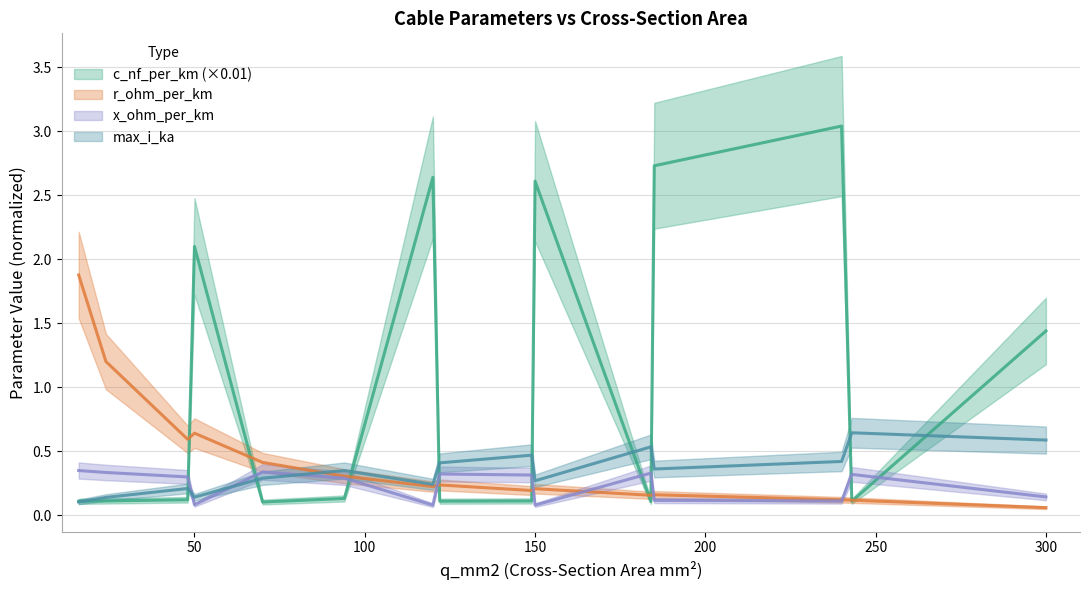

What is the spread (max minus min) of values at 94?

0.2